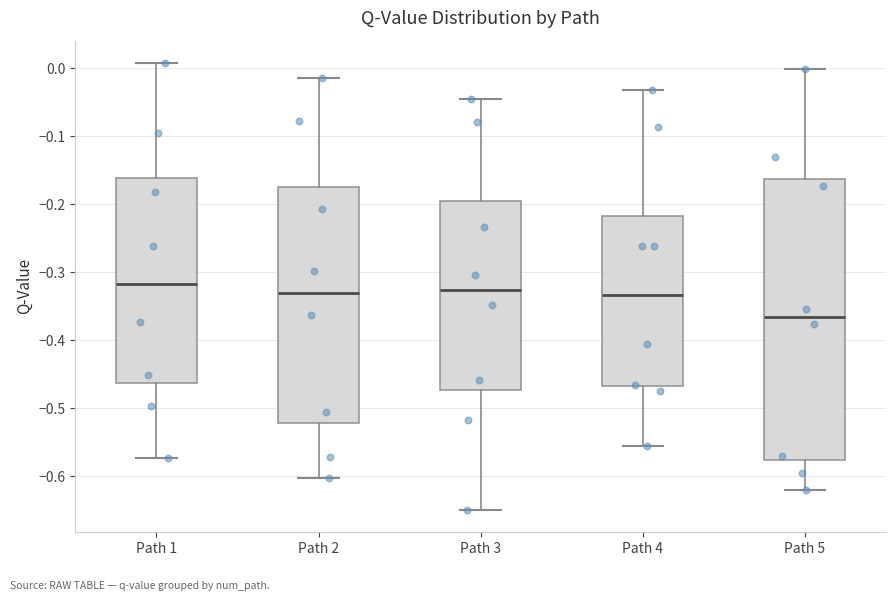

Reading left to right, read every box against the y-axis: the position of its median line, the range the box covers, and the ends of its whiskers. The values are not printed on the chart, so give them approximately, as read against the axis.

Path 1: median -0.32, box -0.46 to -0.16, whiskers -0.57 to 0.01
Path 2: median -0.33, box -0.52 to -0.17, whiskers -0.60 to -0.01
Path 3: median -0.33, box -0.47 to -0.20, whiskers -0.65 to -0.05
Path 4: median -0.33, box -0.47 to -0.22, whiskers -0.56 to -0.03
Path 5: median -0.37, box -0.58 to -0.16, whiskers -0.62 to 0.00